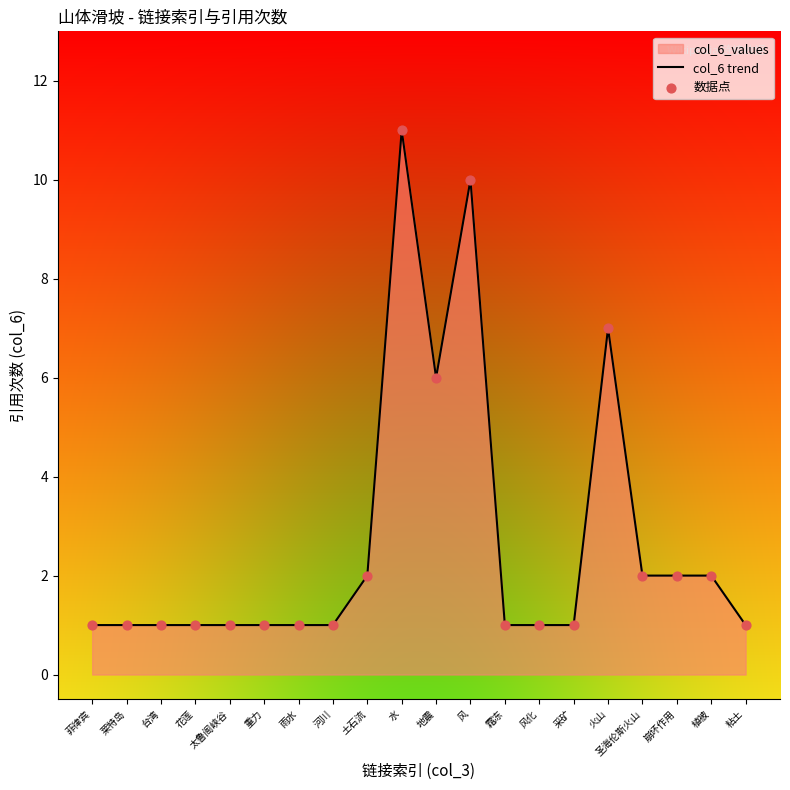

What is the ratio of the value at 火山 to the value at 风?

0.7